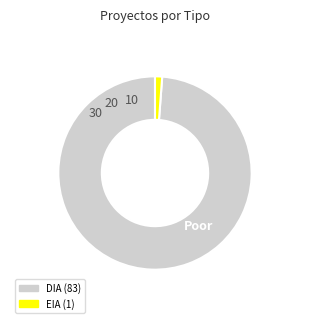

Is it true that DIA is 89% of the pie?

False